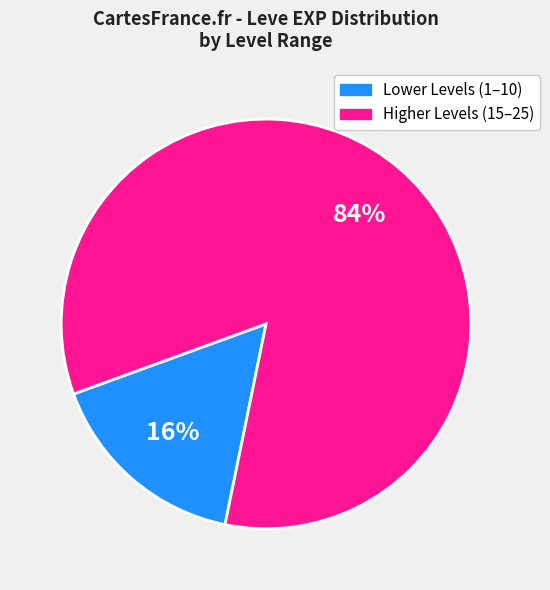

To the nearest percent, what is the difference between the largest and smallest slice percentages?

68%